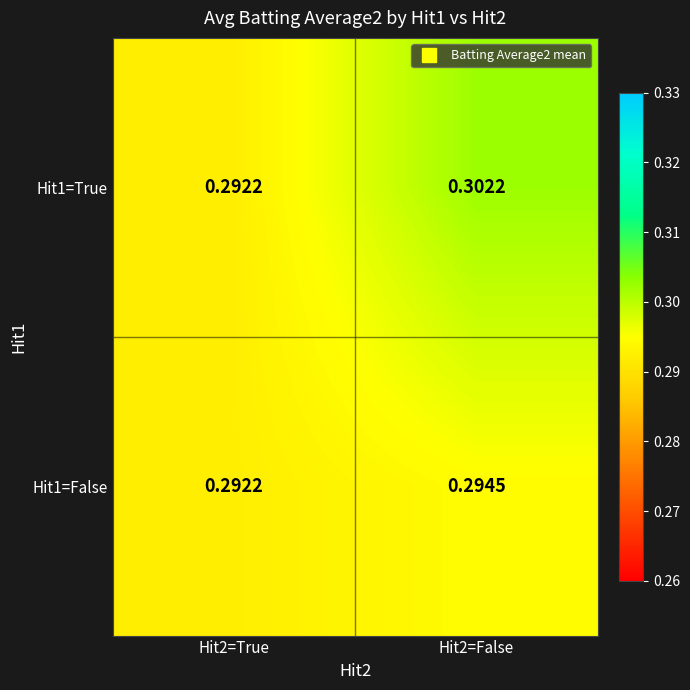

Which series has the widest spread of values?

Hit1=True